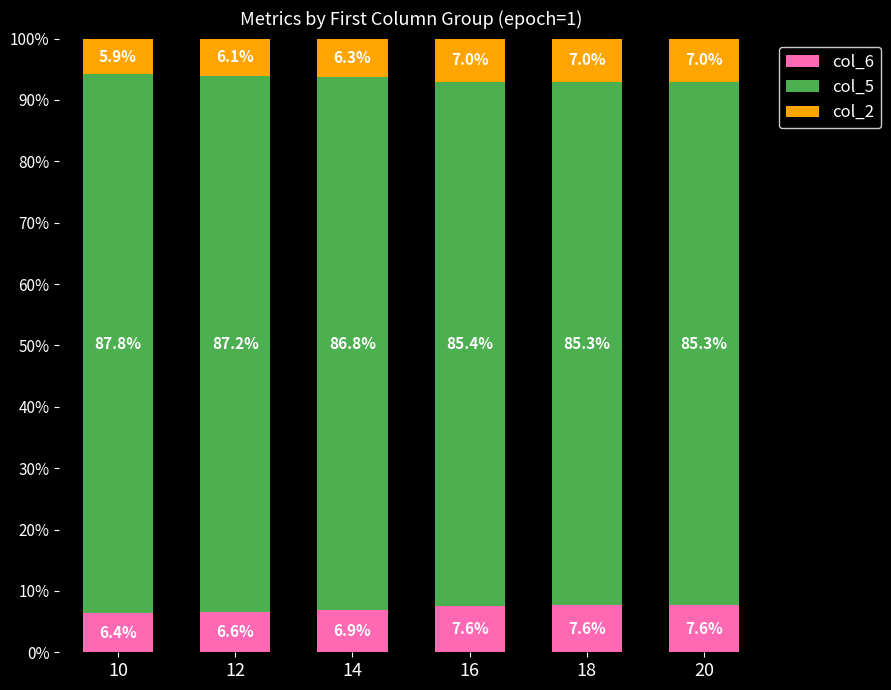

What is the average value of the col_6 series?

7.1